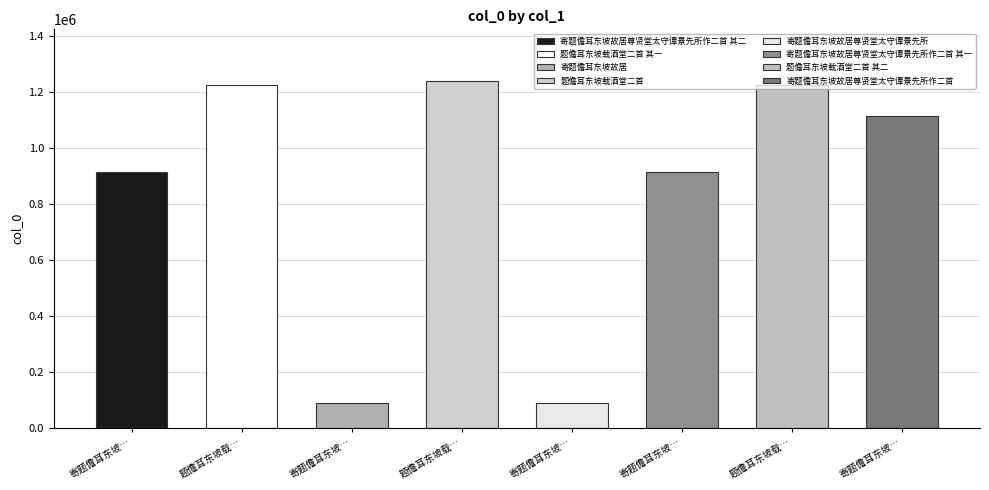

List the labels in order of value, smallest first.

寄题儋耳东坡故居尊贤堂太守谭景先所, 寄题儋耳东坡故居, 寄题儋耳东坡故居尊贤堂太守谭景先所作二首 其二, 寄题儋耳东坡故居尊贤堂太守谭景先所作二首 其一, 寄题儋耳东坡故居尊贤堂太守谭景先所作二首, 题儋耳东坡载酒堂二首 其一, 题儋耳东坡载酒堂二首 其二, 题儋耳东坡载酒堂二首